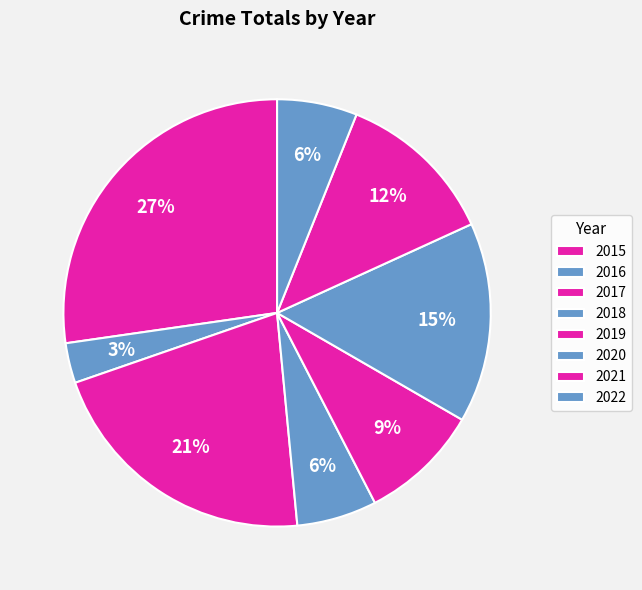

Rank the categories by value from lowest to highest.

2016, 2018, 2022, 2019, 2021, 2020, 2017, 2015